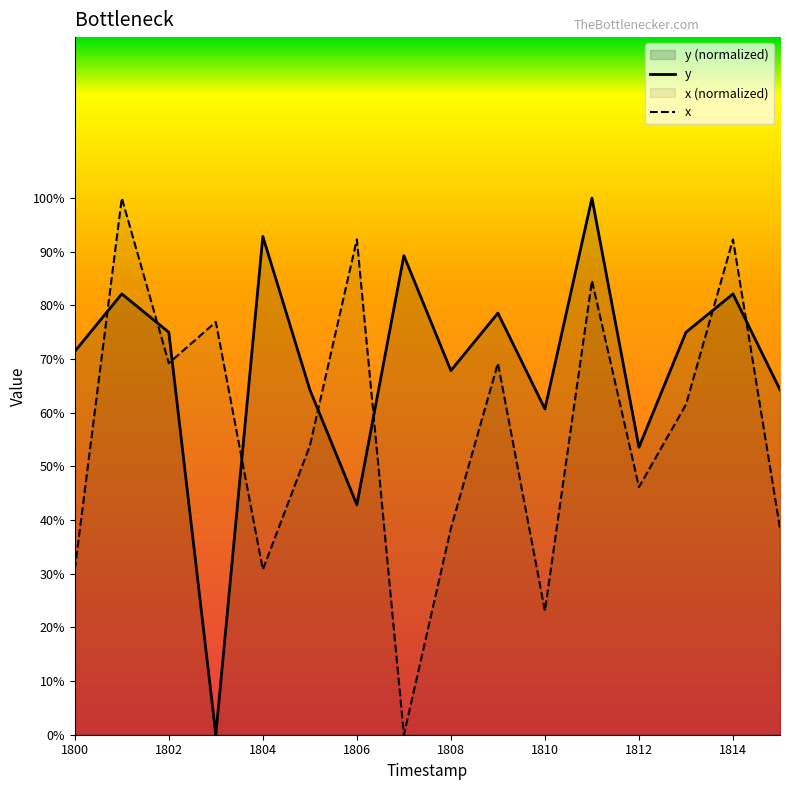

Is the value of y at 1810 greater than the value of x at 1800?

Yes